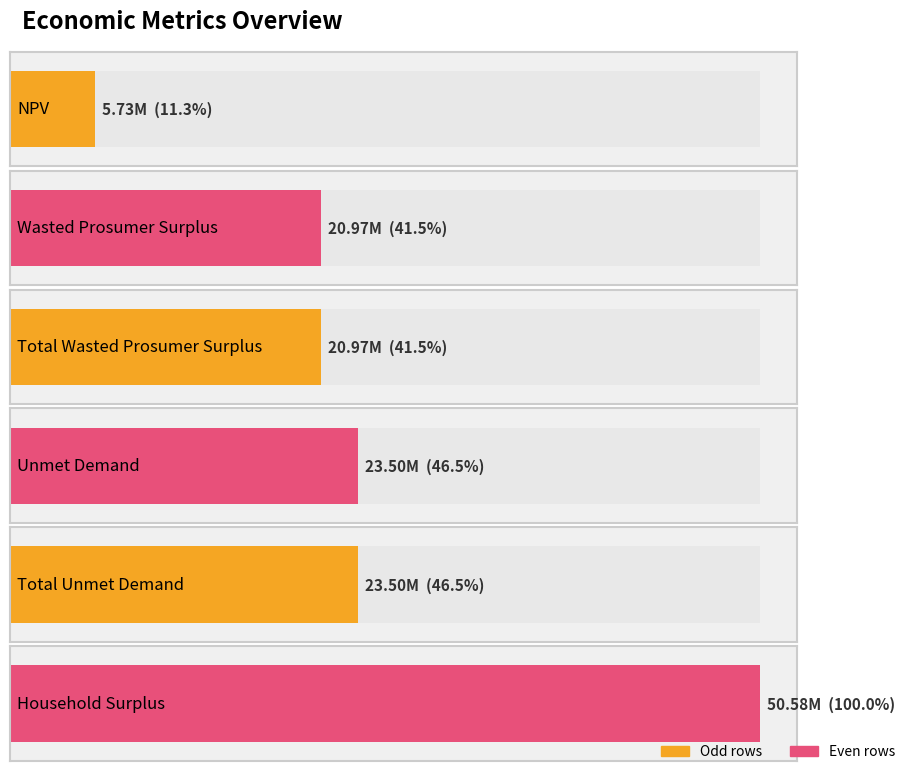

What is the label of the 2nd bar from the left?

Wasted Prosumer Surplus